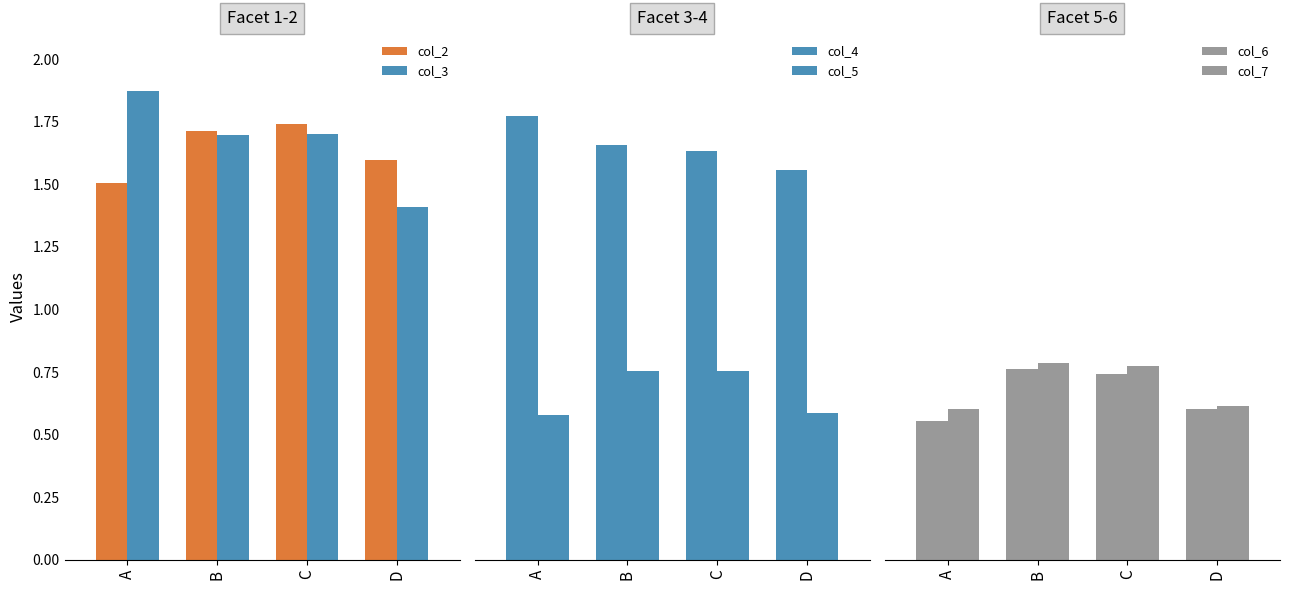

How many data points does each series have?

4